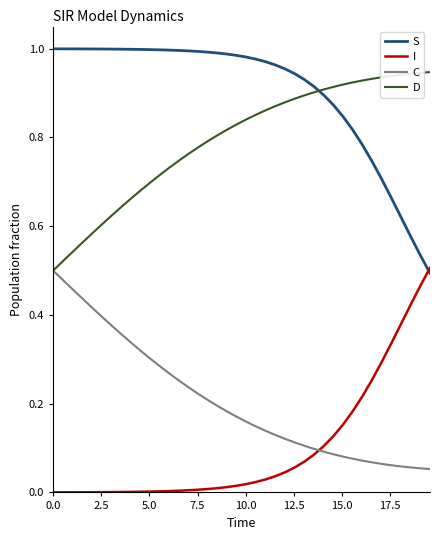

True or false: I and C intersect in this chart.

True